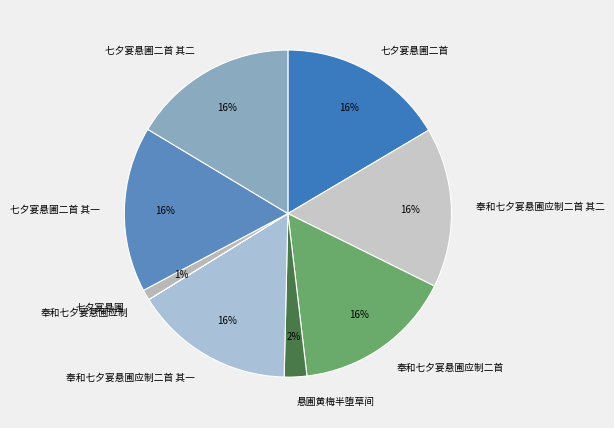

Is the sum of 悬圃黄梅半堕草间 and 七夕宴悬圃二首 greater than half?

No